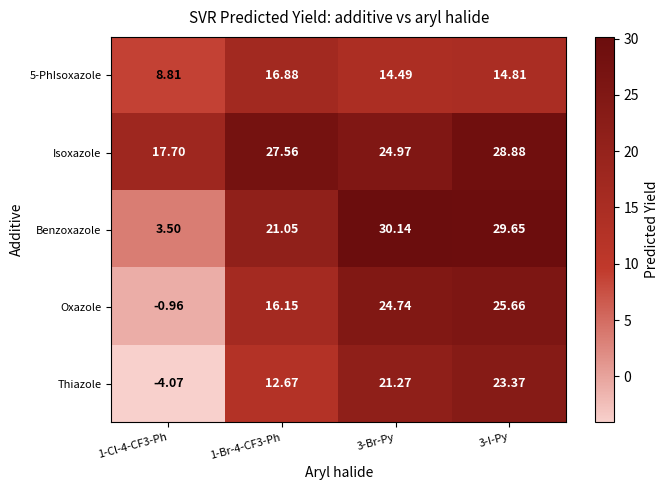

Count the number of data series in this chart.

5